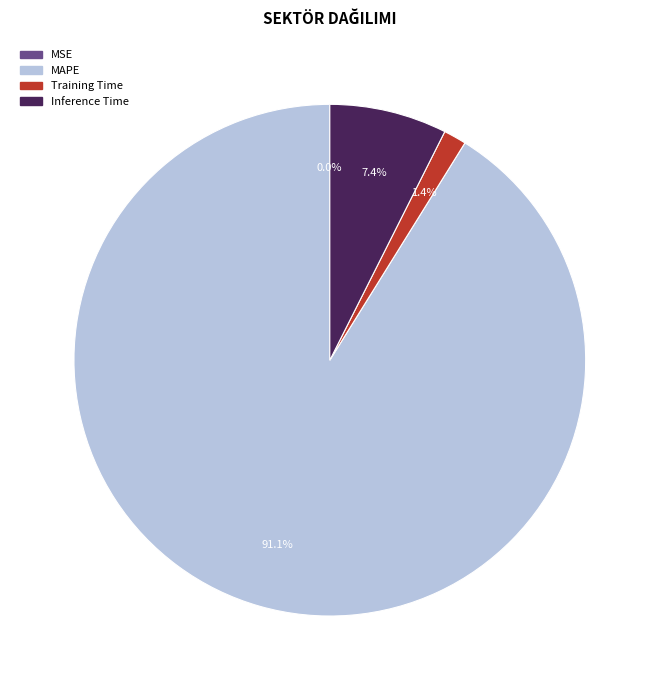

Is there a majority slice in this chart?

Yes